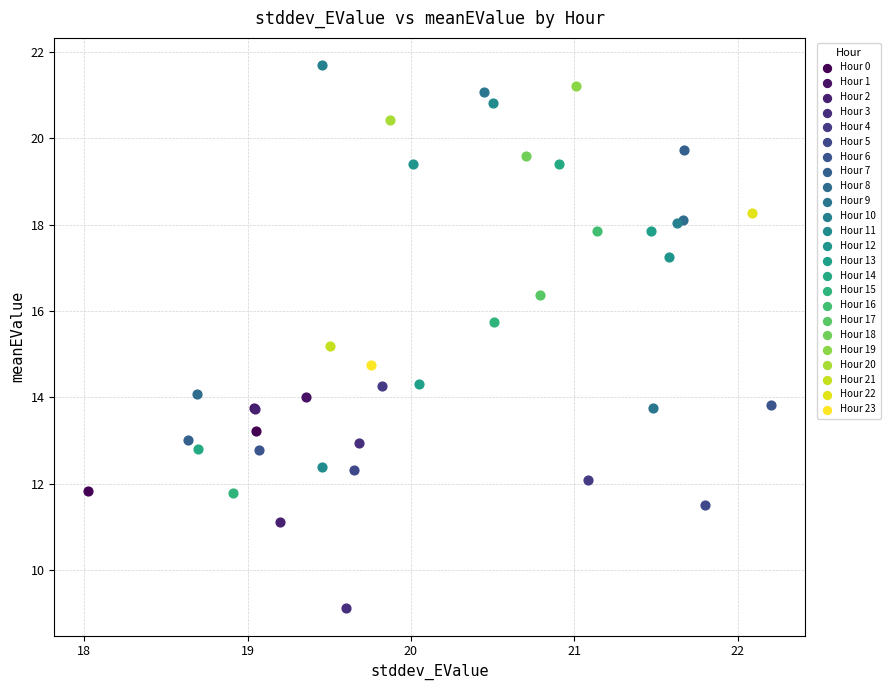

What are all the series names shown in the legend?

Hour 0, Hour 1, Hour 2, Hour 3, Hour 4, Hour 5, Hour 6, Hour 7, Hour 8, Hour 9, Hour 10, Hour 11, Hour 12, Hour 13, Hour 14, Hour 15, Hour 16, Hour 17, Hour 18, Hour 19, Hour 20, Hour 21, Hour 22, Hour 23